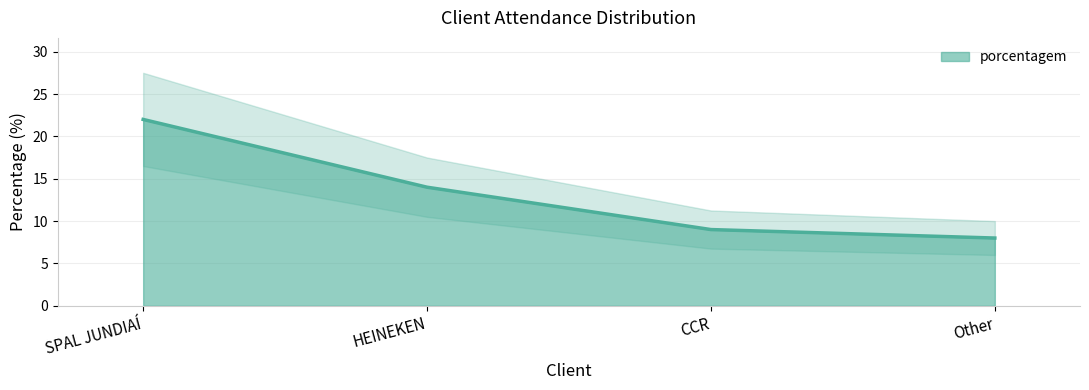

How many lines are shown in the chart?

1